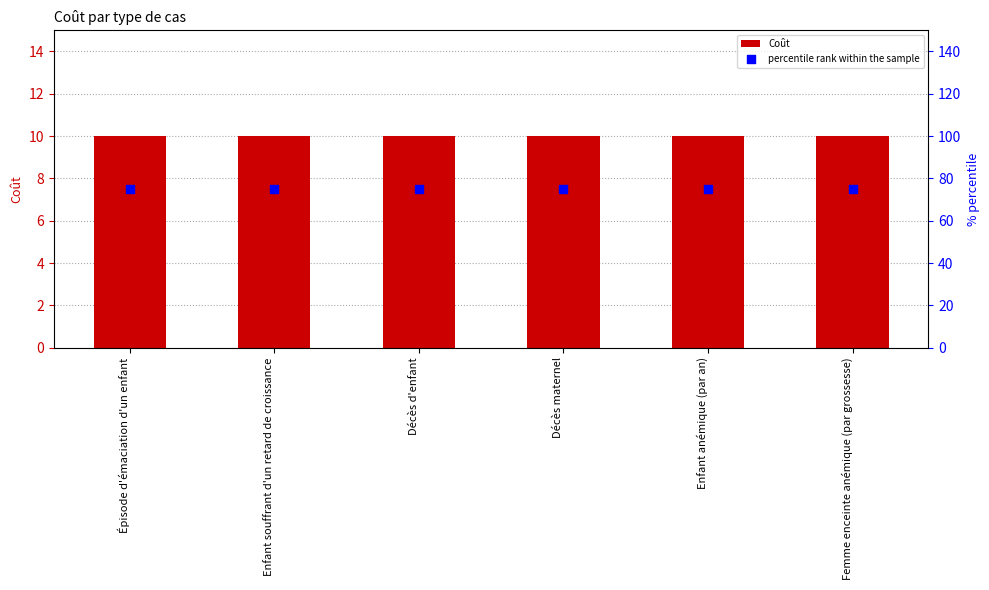

What are all the series names shown in the legend?

Coût, percentile rank within the sample